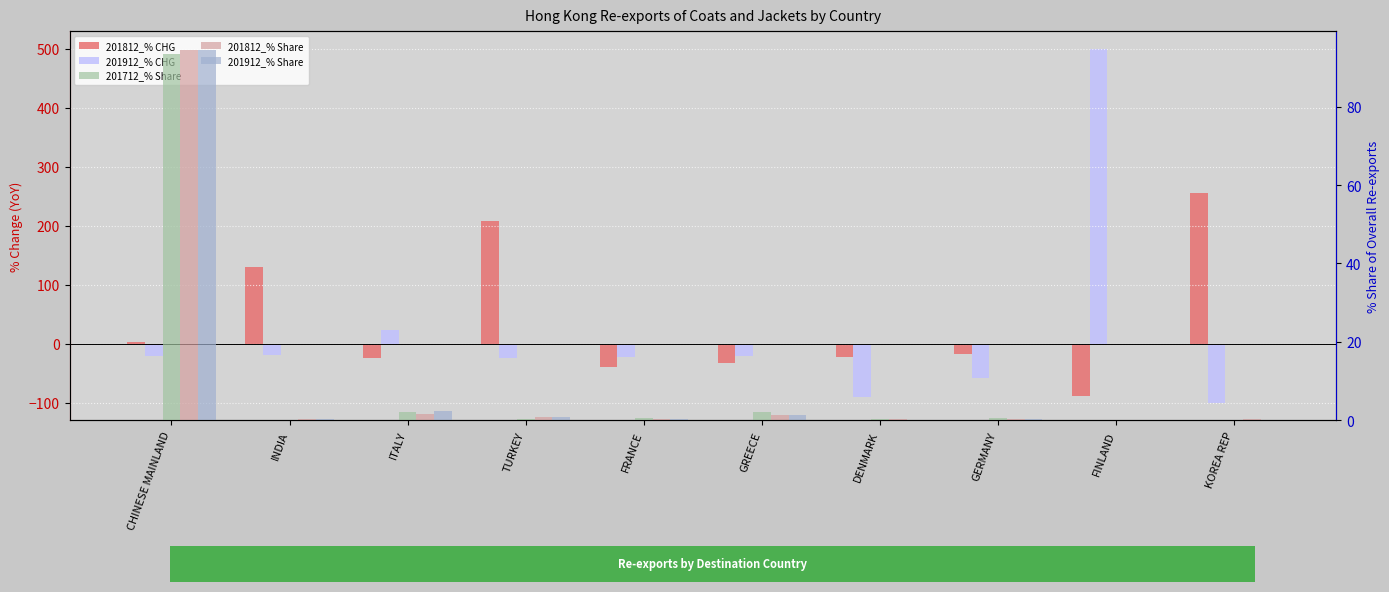

Which has a higher value, INDIA or CHINESE MAINLAND?

INDIA